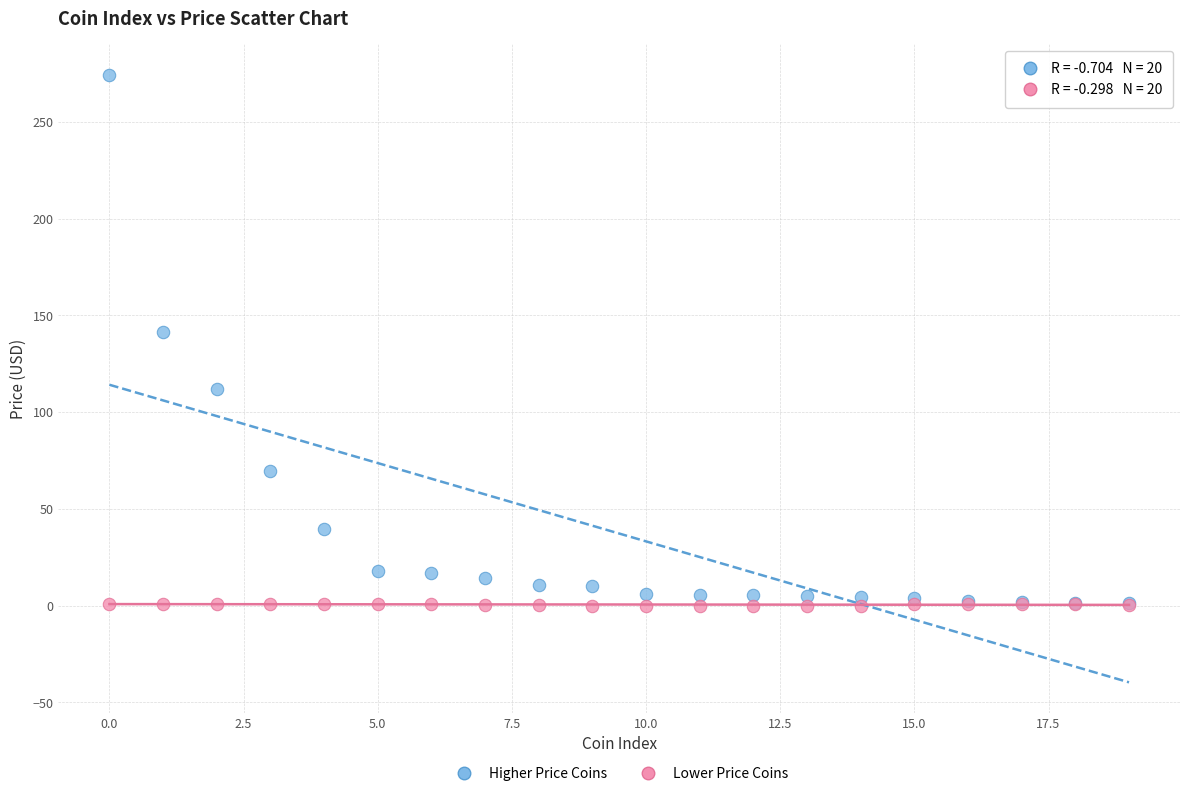

Which series contains the highest Y value?

Higher Price Coins